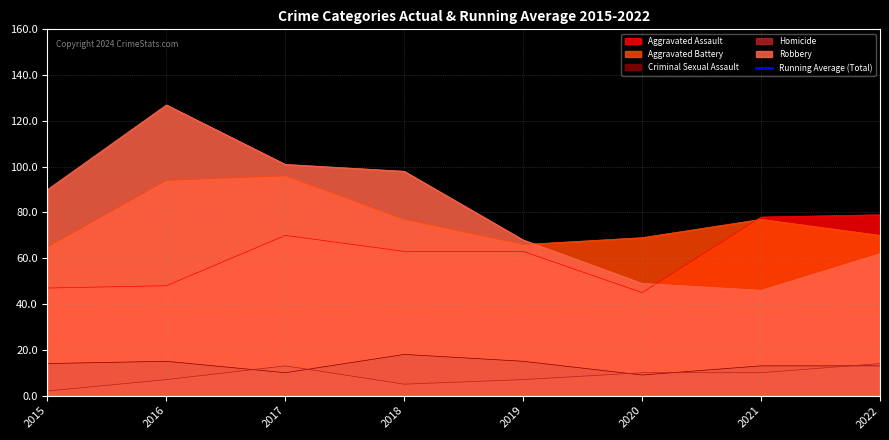

How many lines are shown in the chart?

1